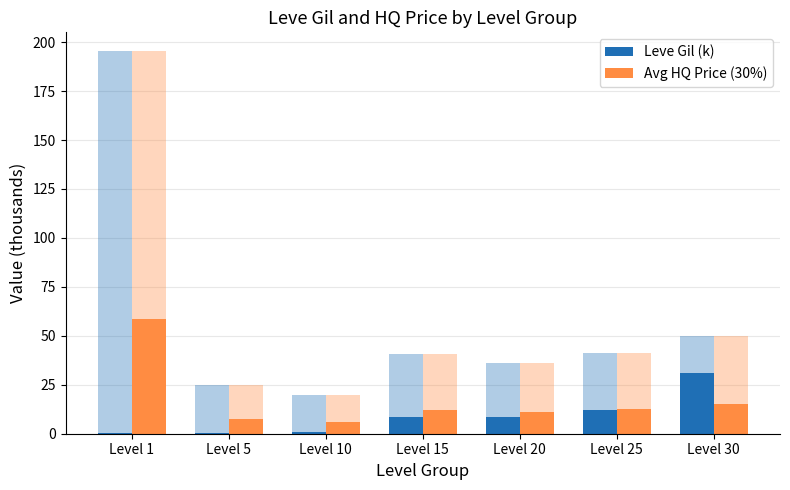

Is the value of Leve Gil (k) at Level 30 greater than the value of Avg HQ Price (30%) at Level 5?

Yes